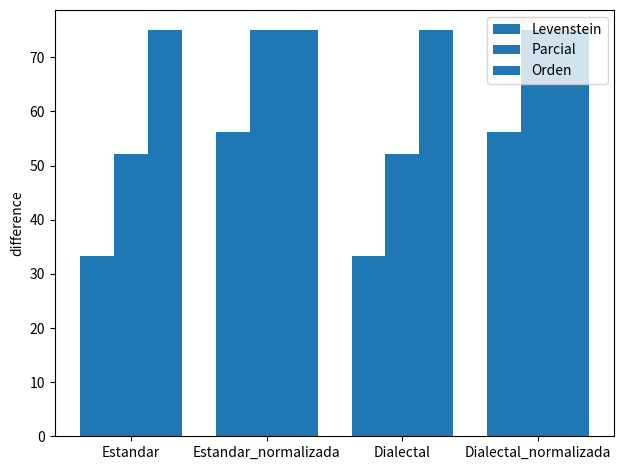

Is it true that Orden equals 44.1 at Dialectal_normalizada?

False